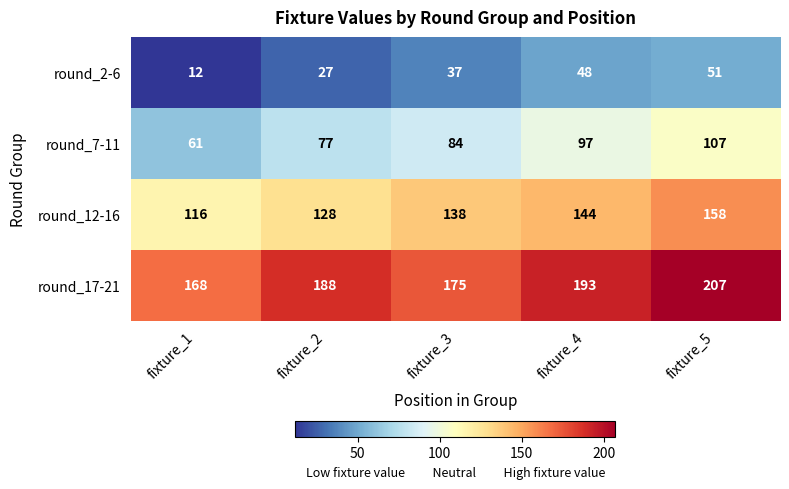

Reading right to left, list all the values displayed in this chart.

round_2-6: 51	48	37	27	12
round_7-11: 107	97	84	77	61
round_12-16: 158	144	138	128	116
round_17-21: 207	193	175	188	168